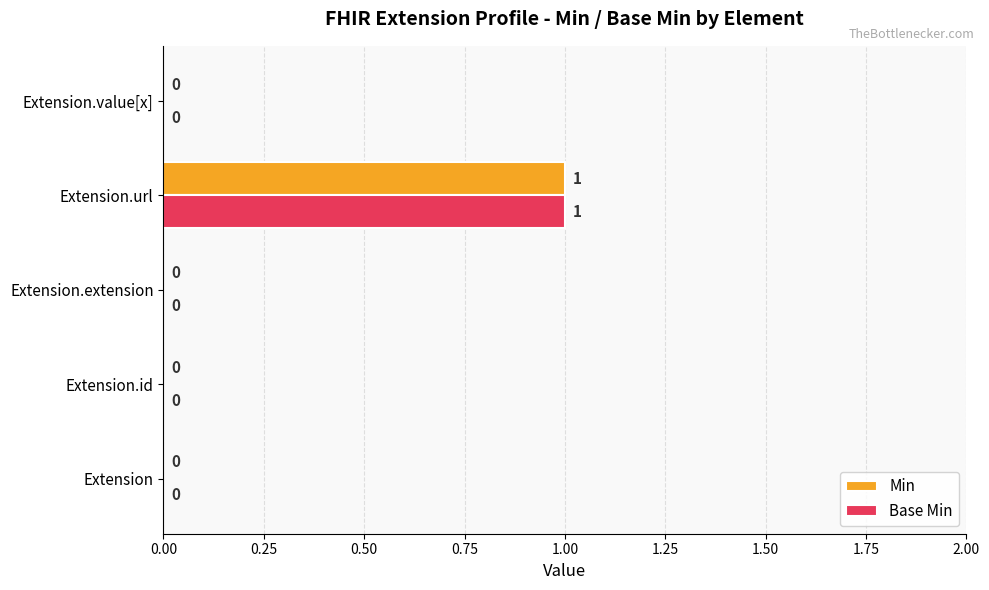

How many data points in Min are above 0?

1